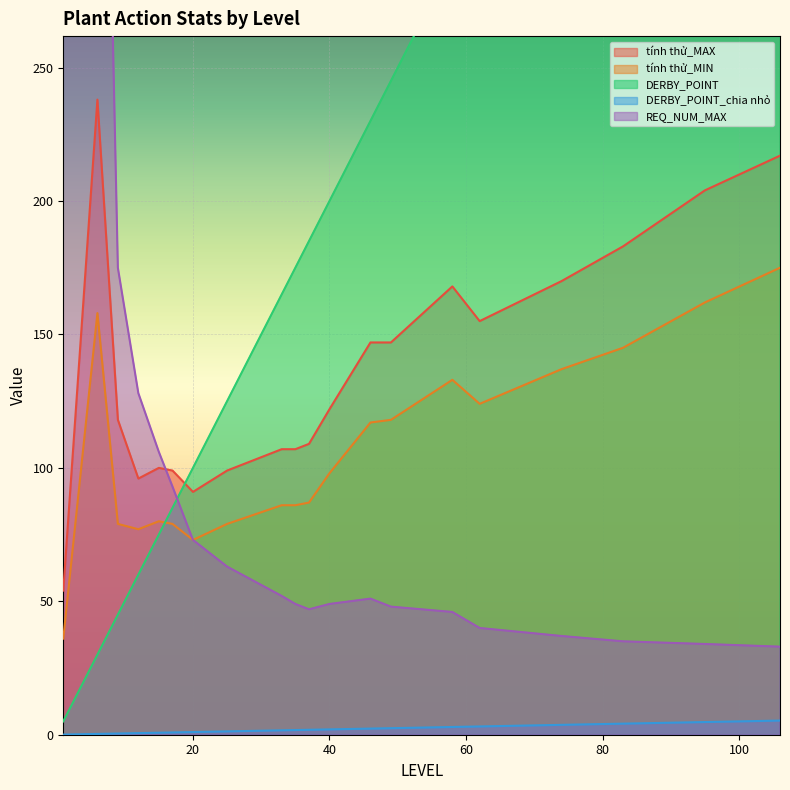

True or false: tính thử_MAX has a value of 99.0 at 17.

True